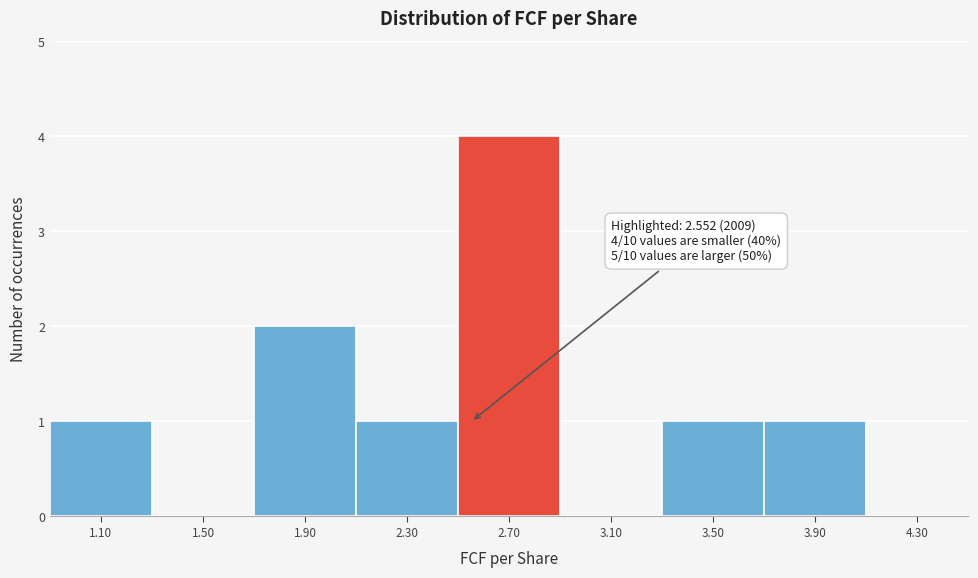

Which range on the x-axis has the tallest bar?

2.5 to 2.9